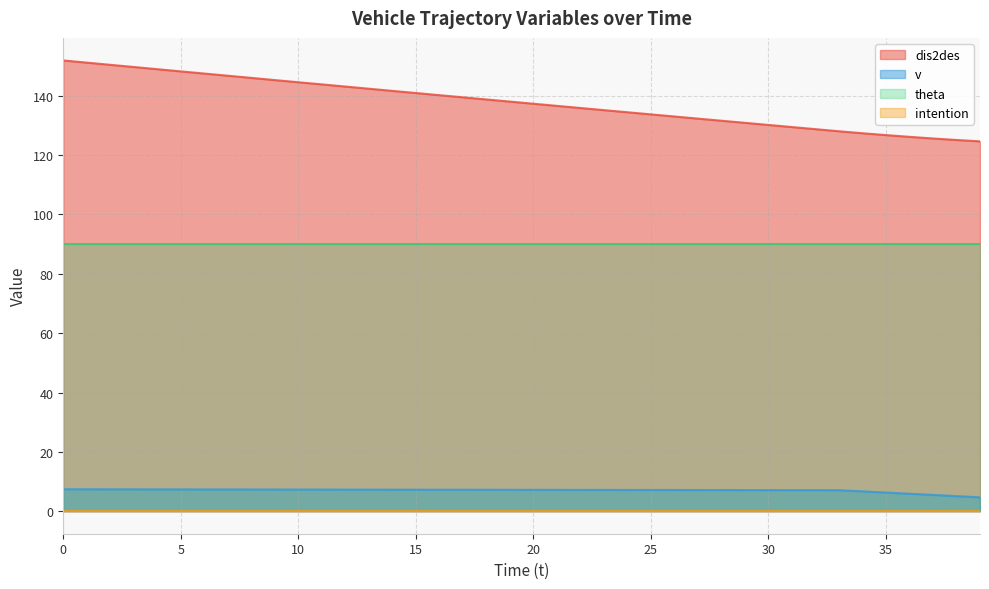

At which label does v reach its minimum?

39